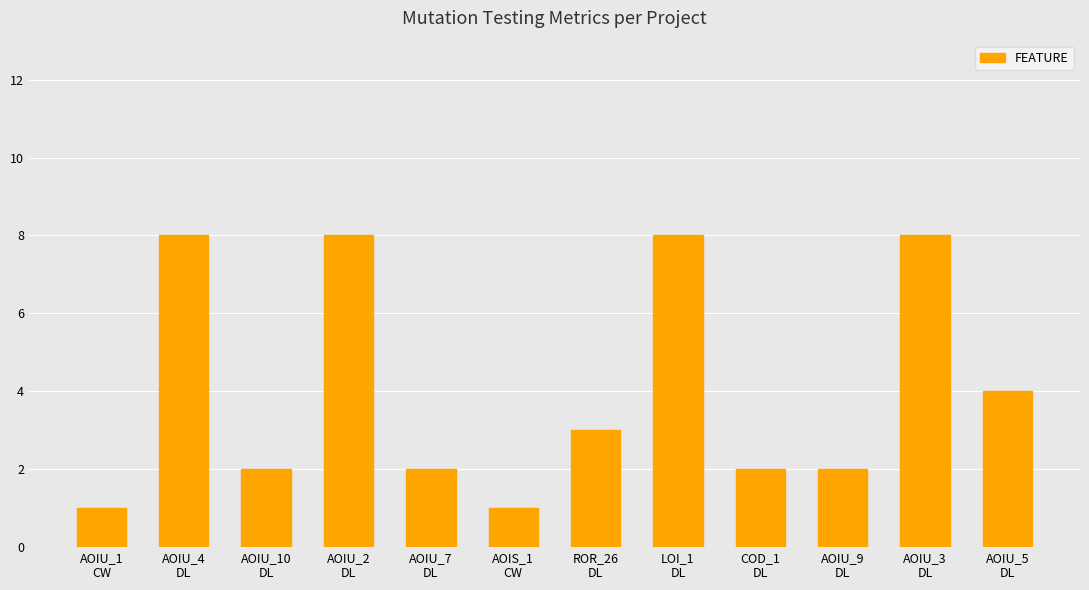

What is the maximum value shown in the chart?

8